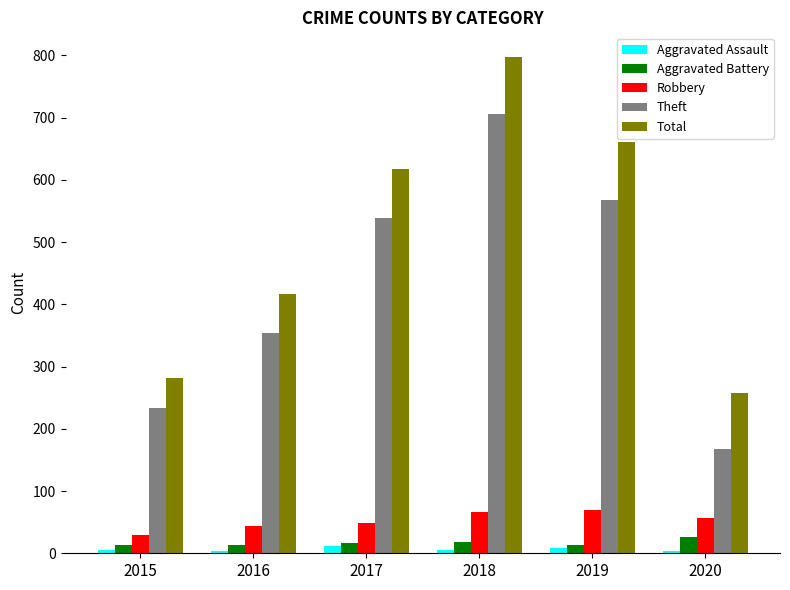

Which series has the widest spread of values?

Total